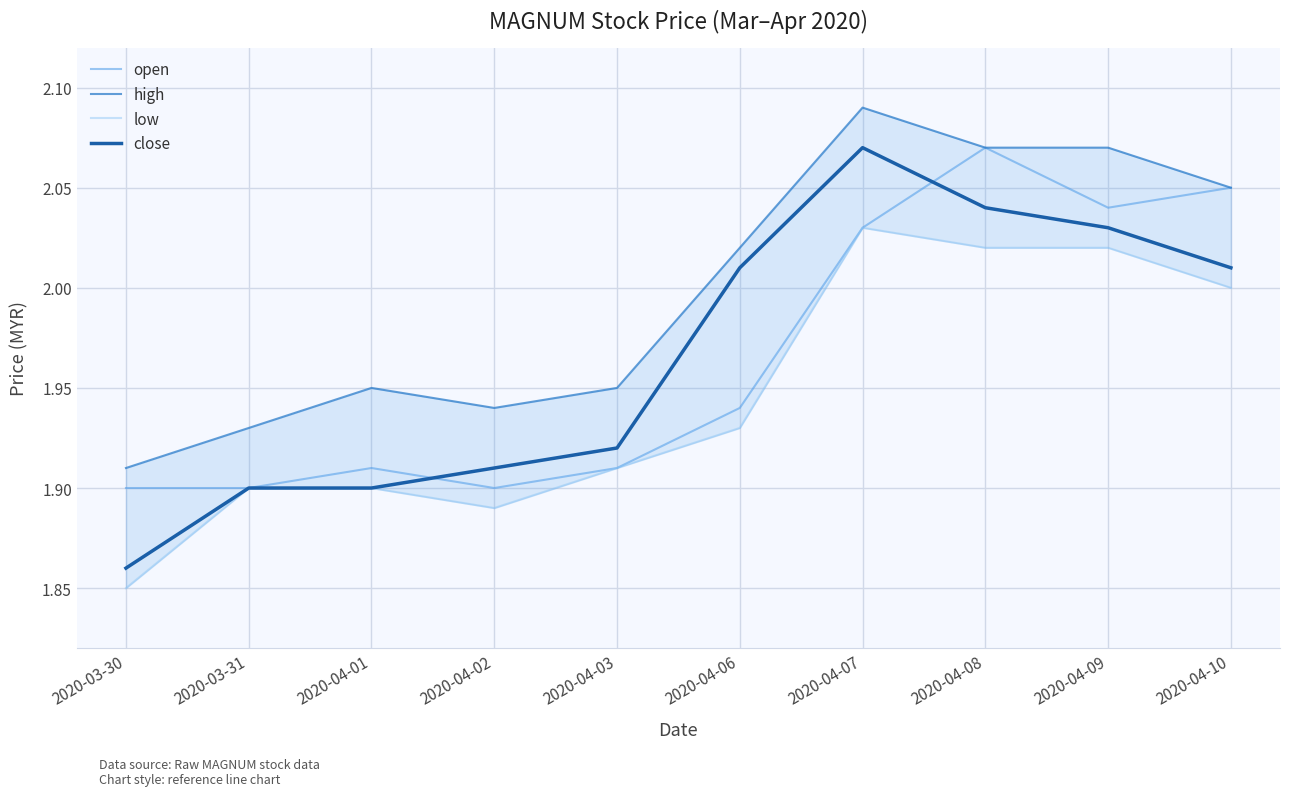

How many interior local peaks does the high series have?

2